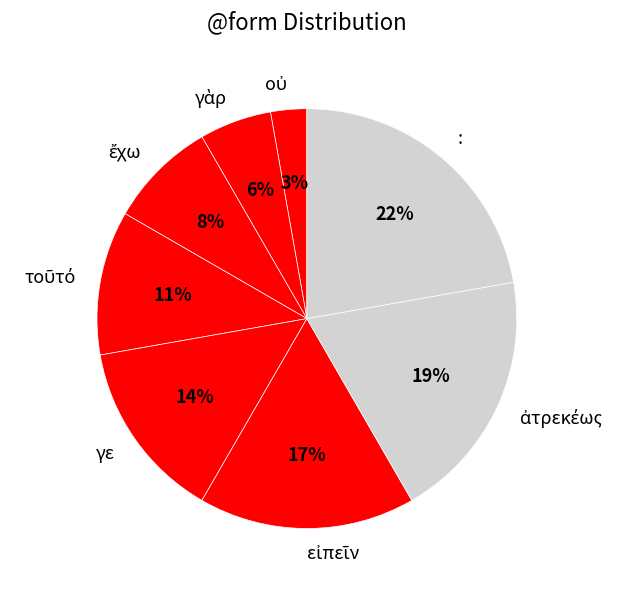

True or false: γε accounts for 7% of the total.

False